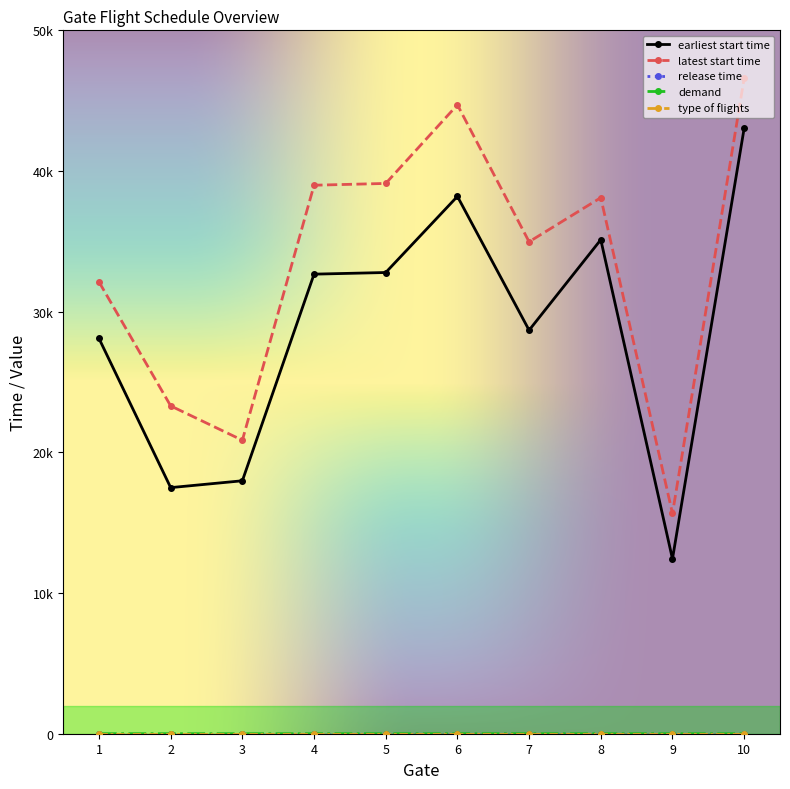

Is this an area chart (filled region under the line)?

No